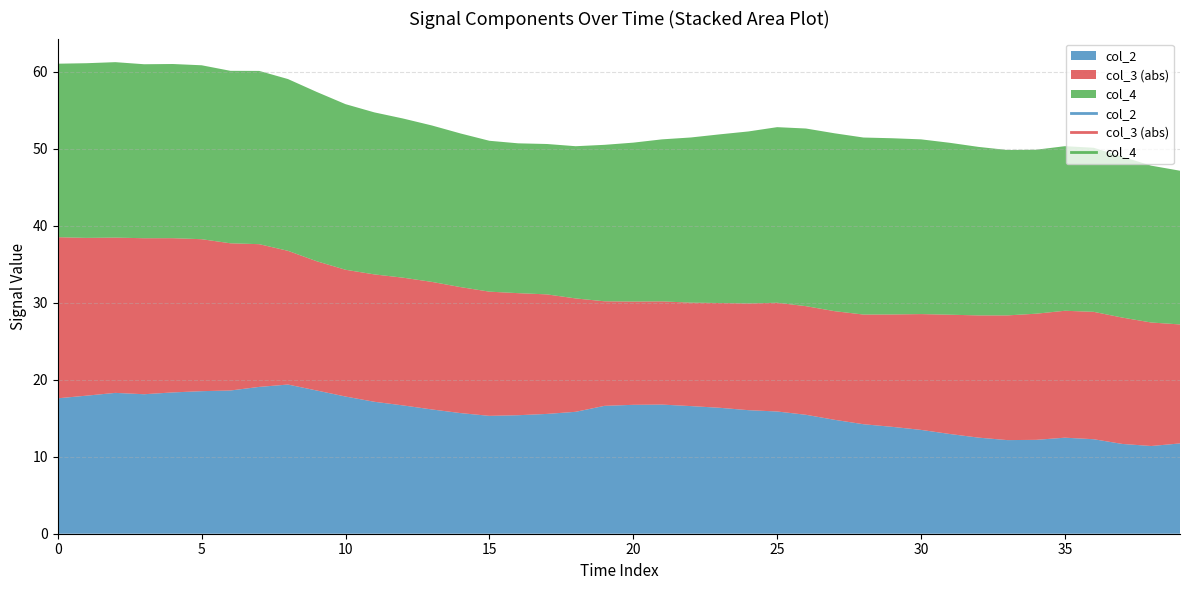

Rank the series by their average value, from highest to lowest.

col_4, col_2, col_3